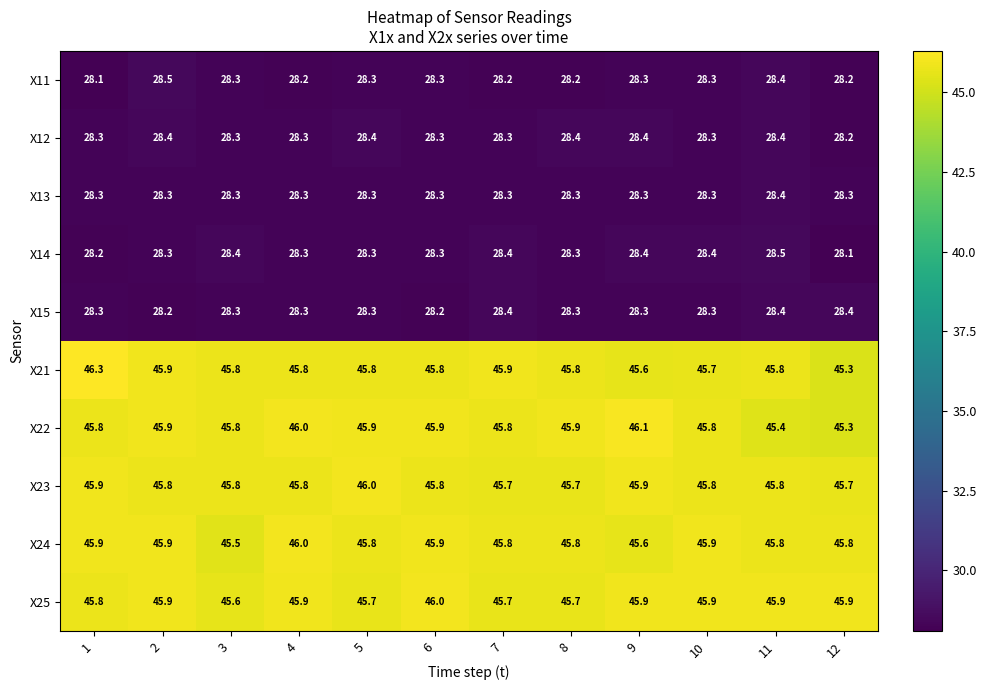

Read the X11 value at 10.

28.3